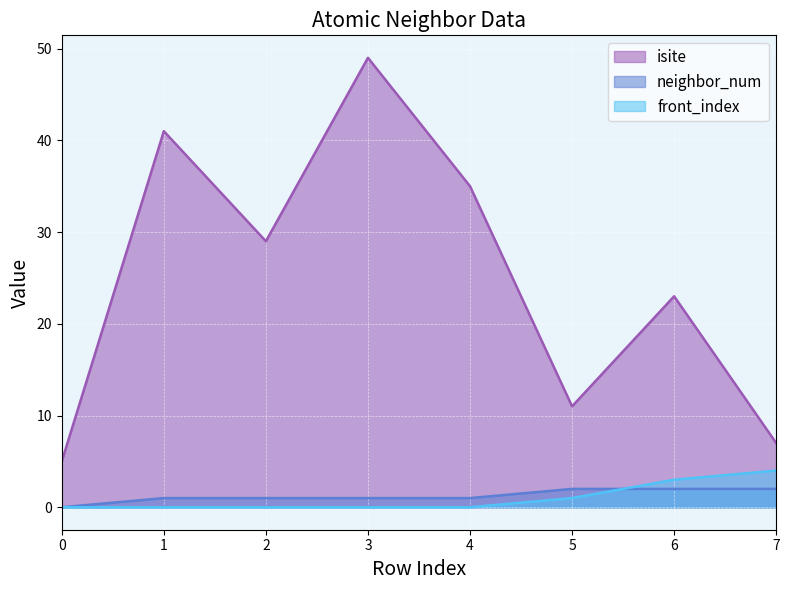

At which label does neighbor_num first exceed 1?

5